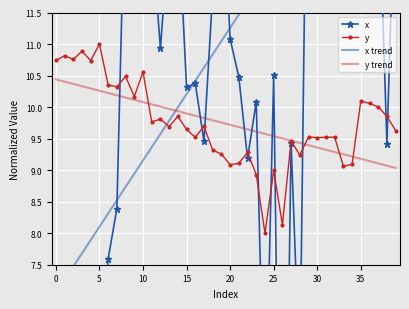

What is the highest value of the y series?

11.0